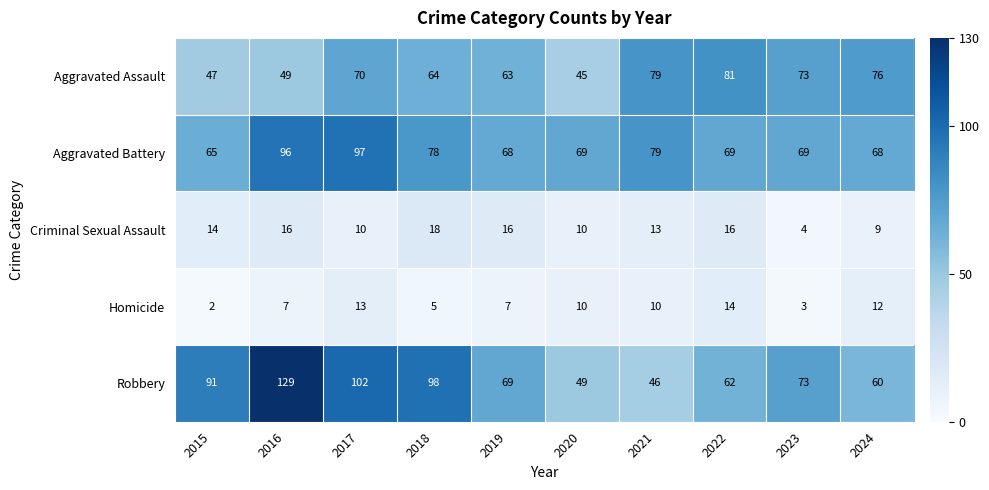

Which series changed the most between 2018 and 2024?

Robbery